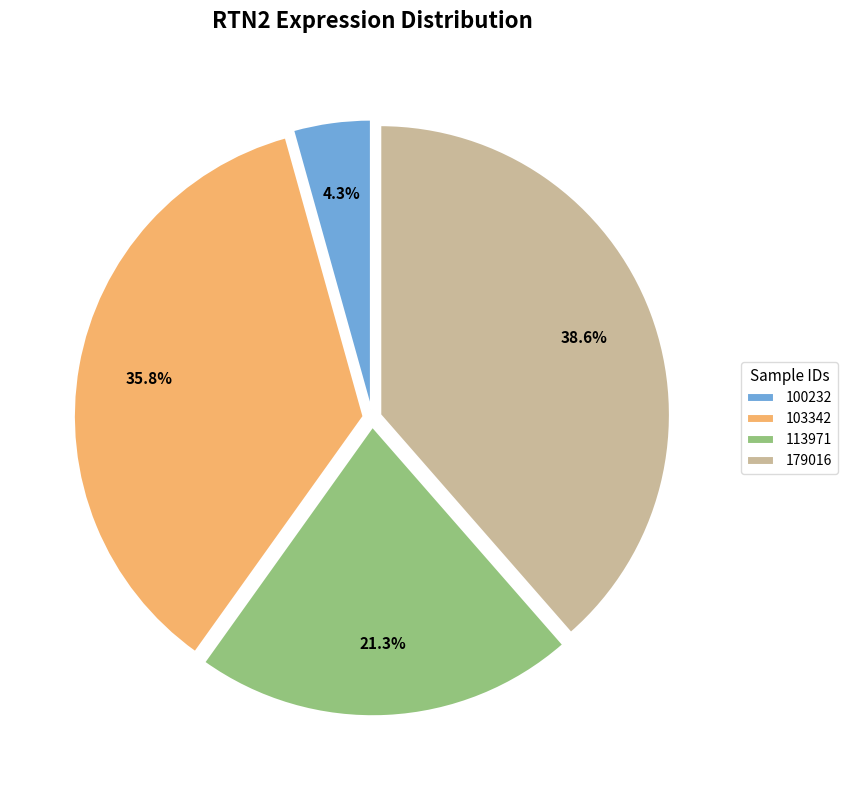

Which slice is the smallest?

100232